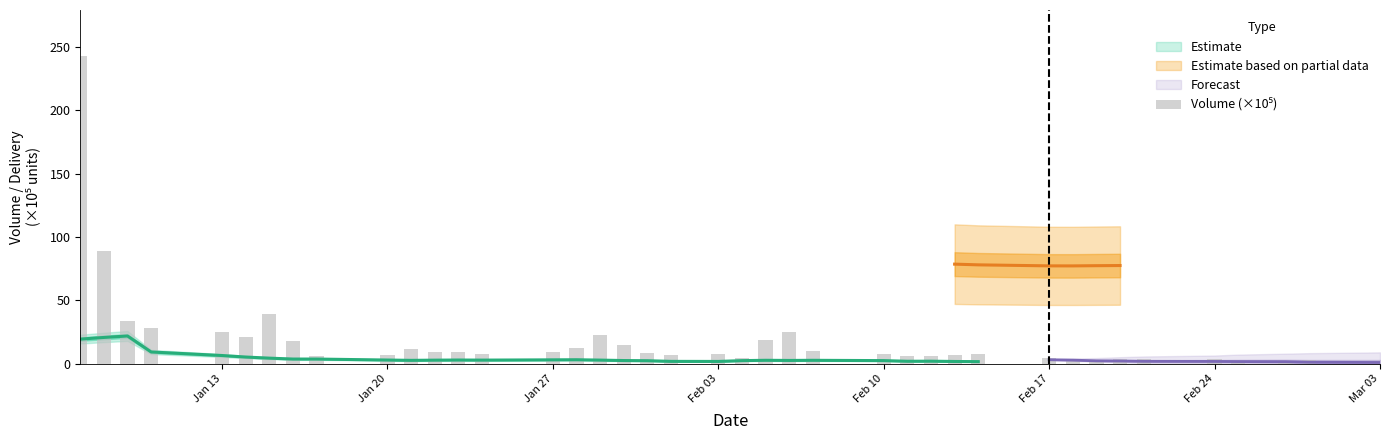

How many data points are less than 7?

17